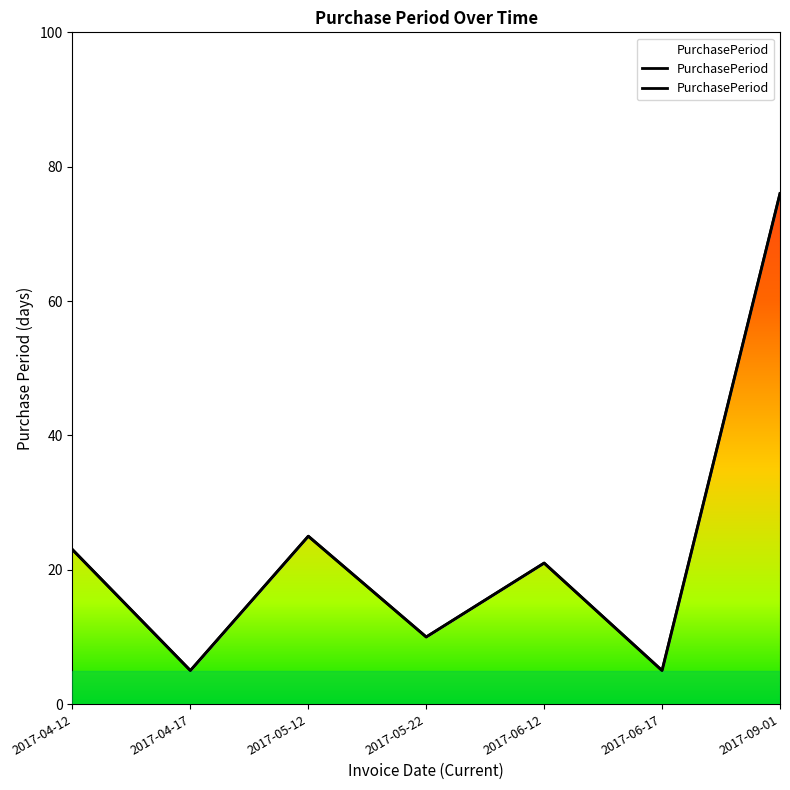

Which category has the highest value across all series?

2017-09-01